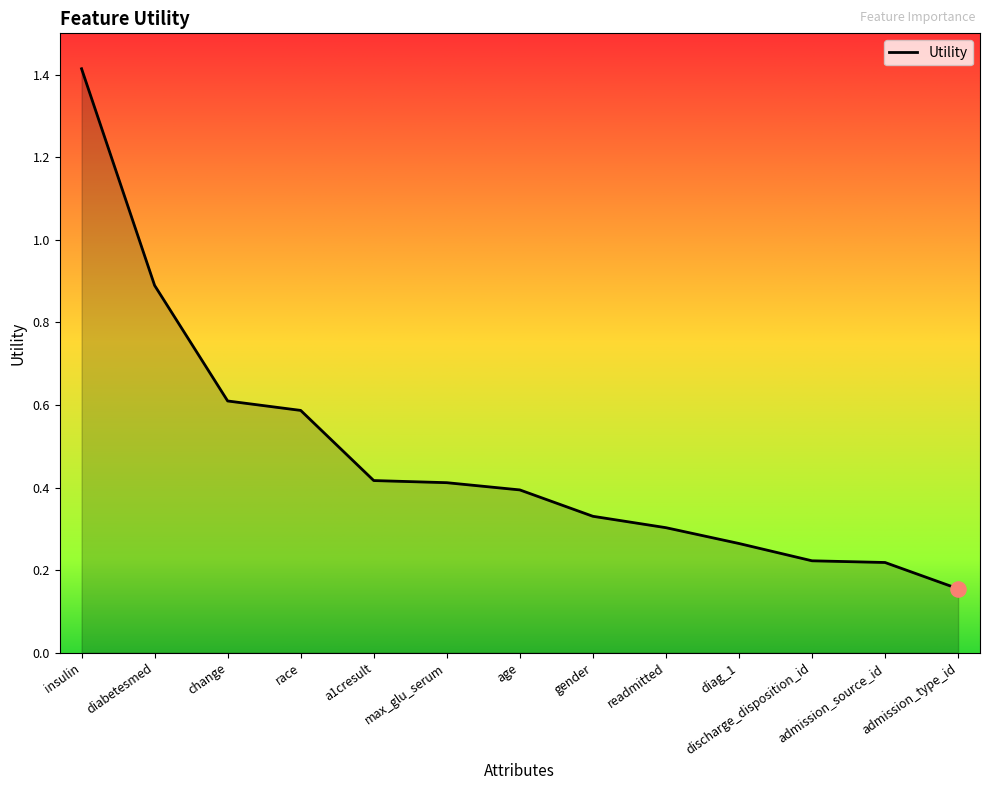

What is the change in value from a1cresult to gender?

-0.1